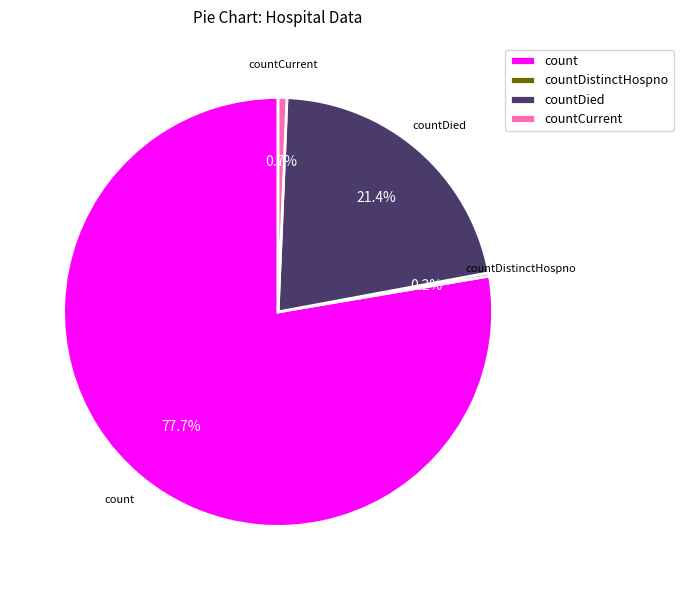

Is there any slice that represents more than half of the pie?

Yes